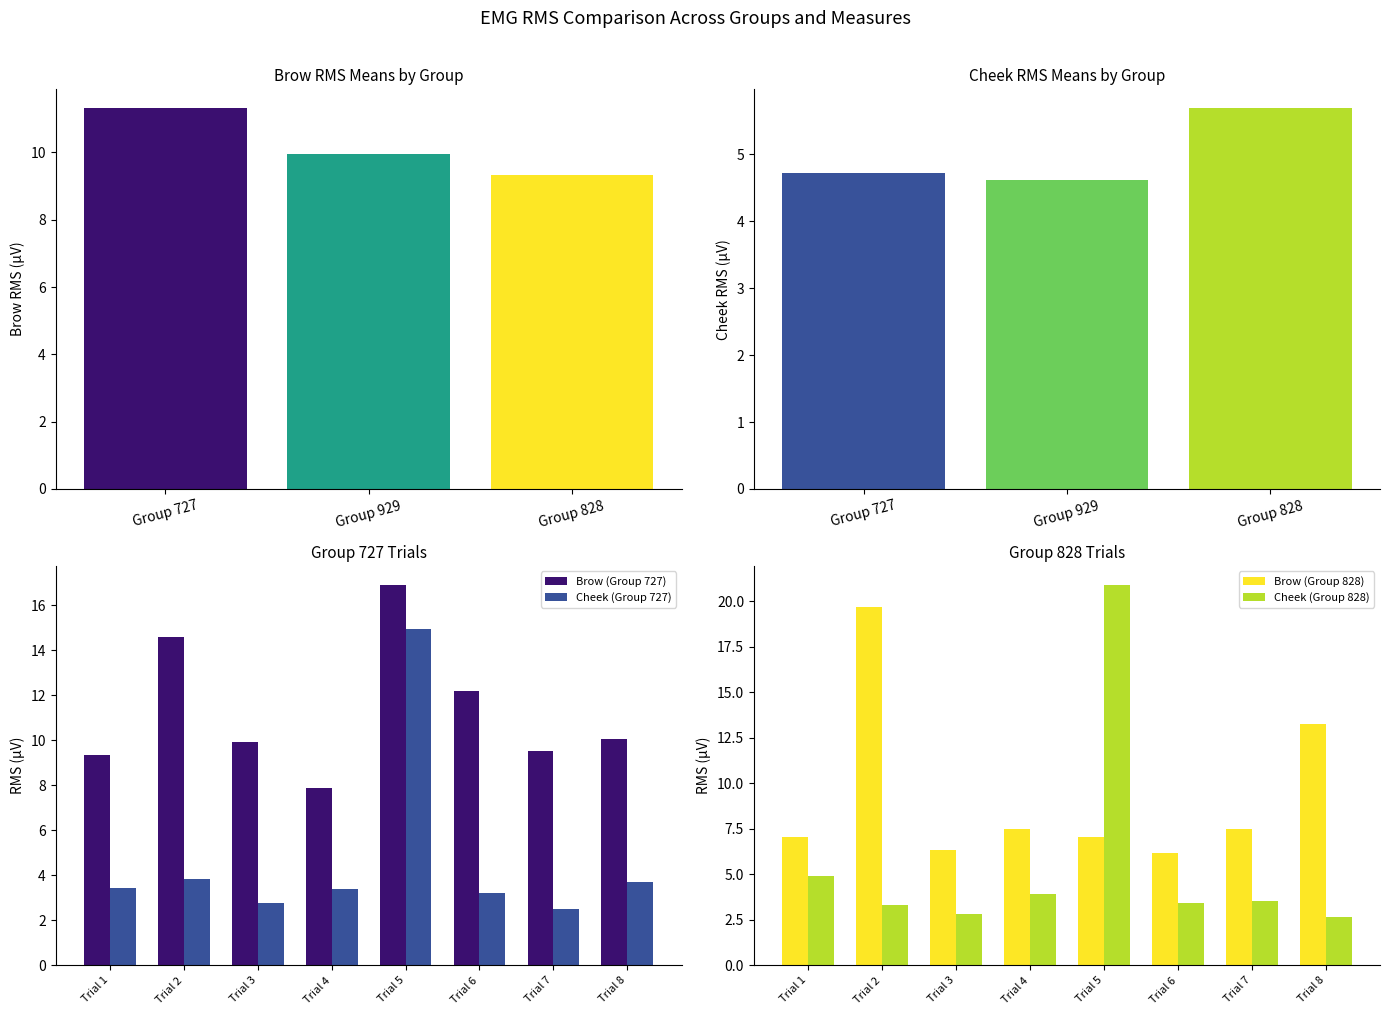

What is the lowest value of the Cheek (Group 727) series?

2.5